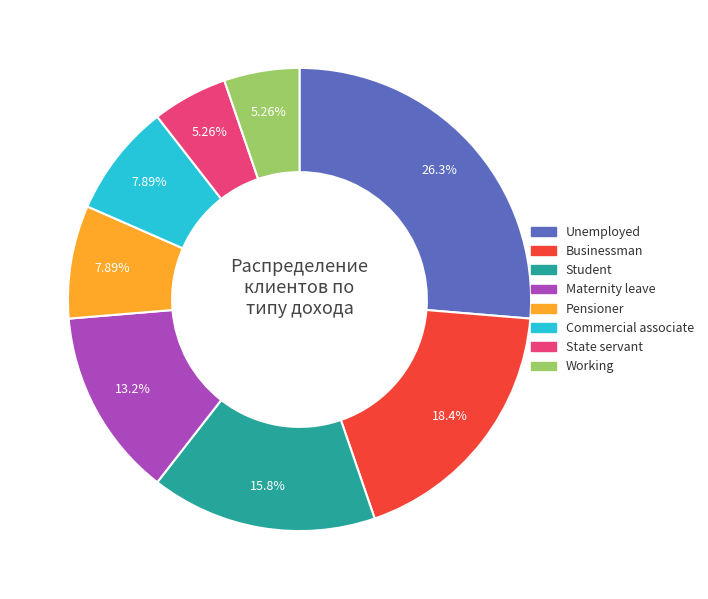

Which has a higher value, Businessman or Pensioner?

Businessman